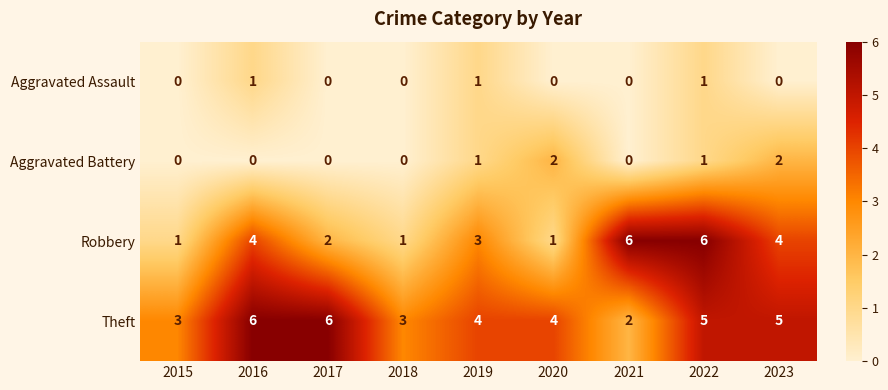

At which category is the sum across all series the highest?

2022